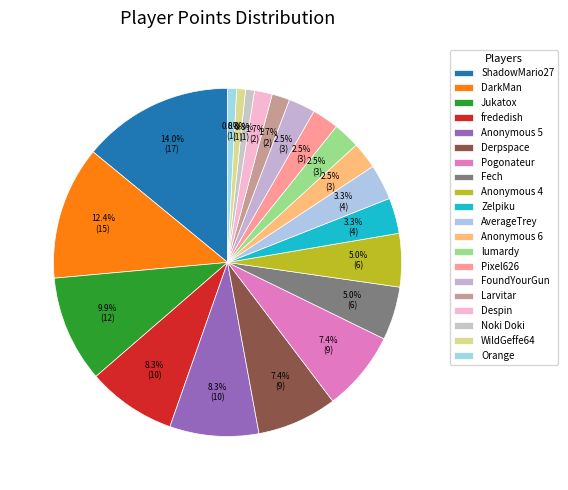

Combined, what portion of the pie is AverageTrey and Jukatox?

13.2%